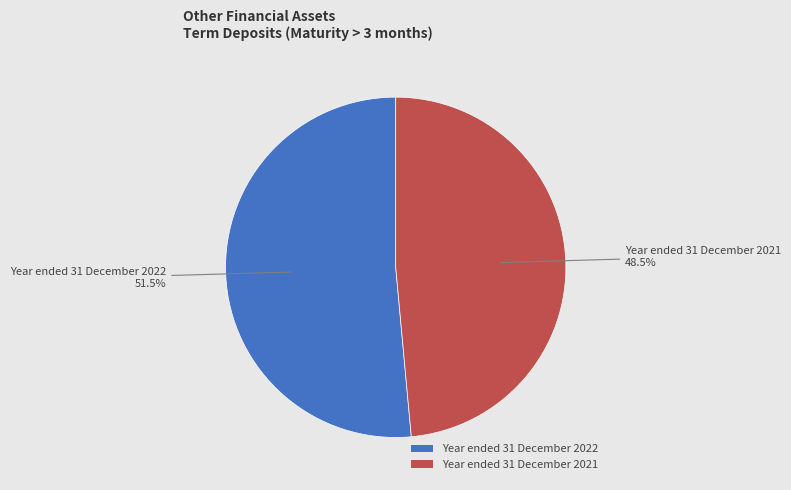

Between Year ended 31 December 2022 and Year ended 31 December 2021, which is larger?

Year ended 31 December 2022